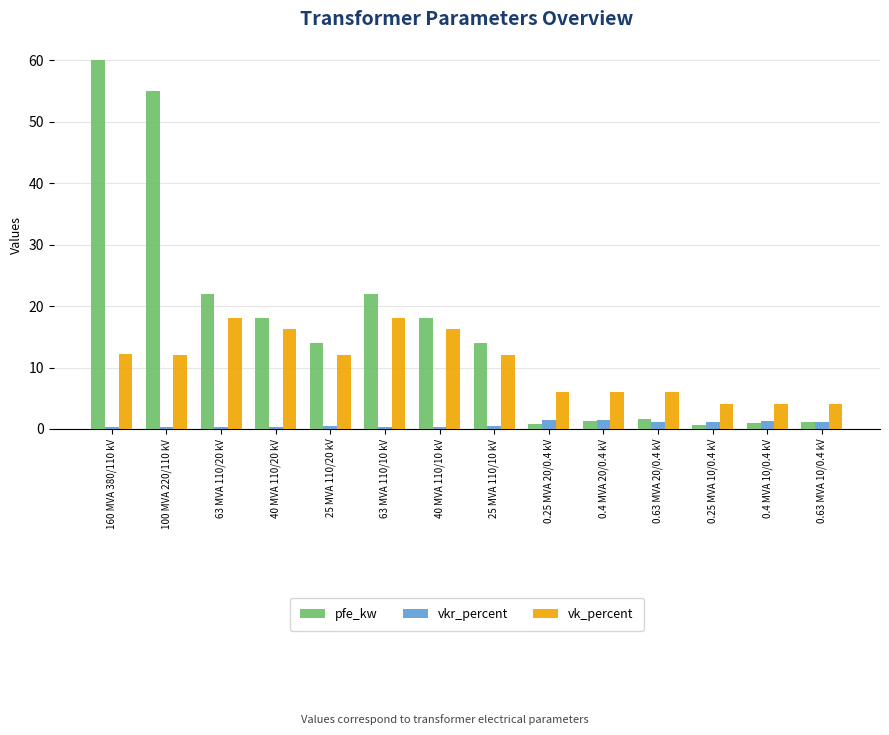

What is the sum of all pfe_kw values?

229.5